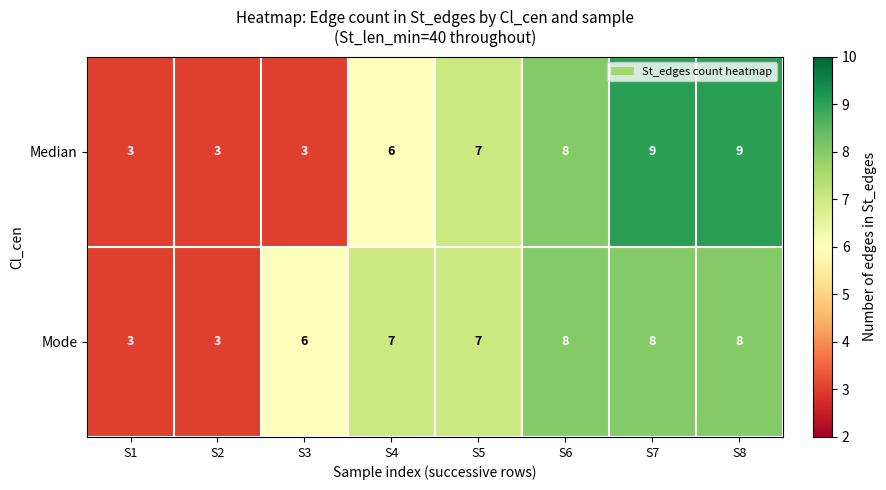

At which label is Mode closest to 5?

S3